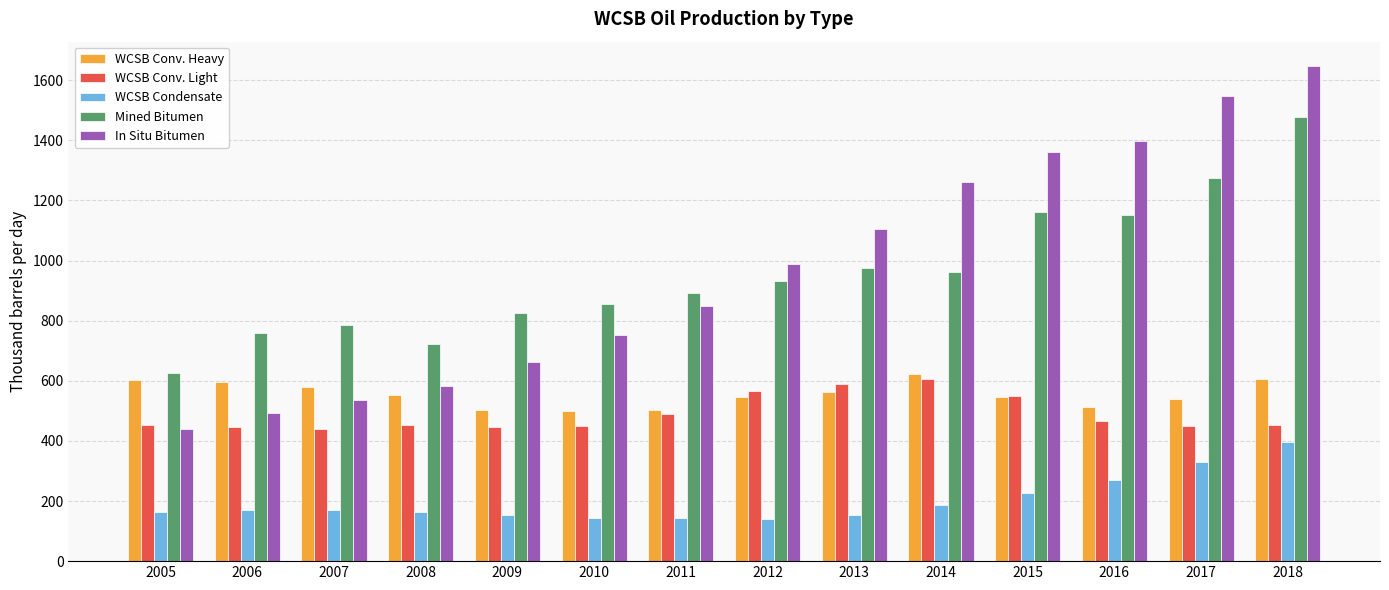

Where does the Mined Bitumen series first go above 932?

2012